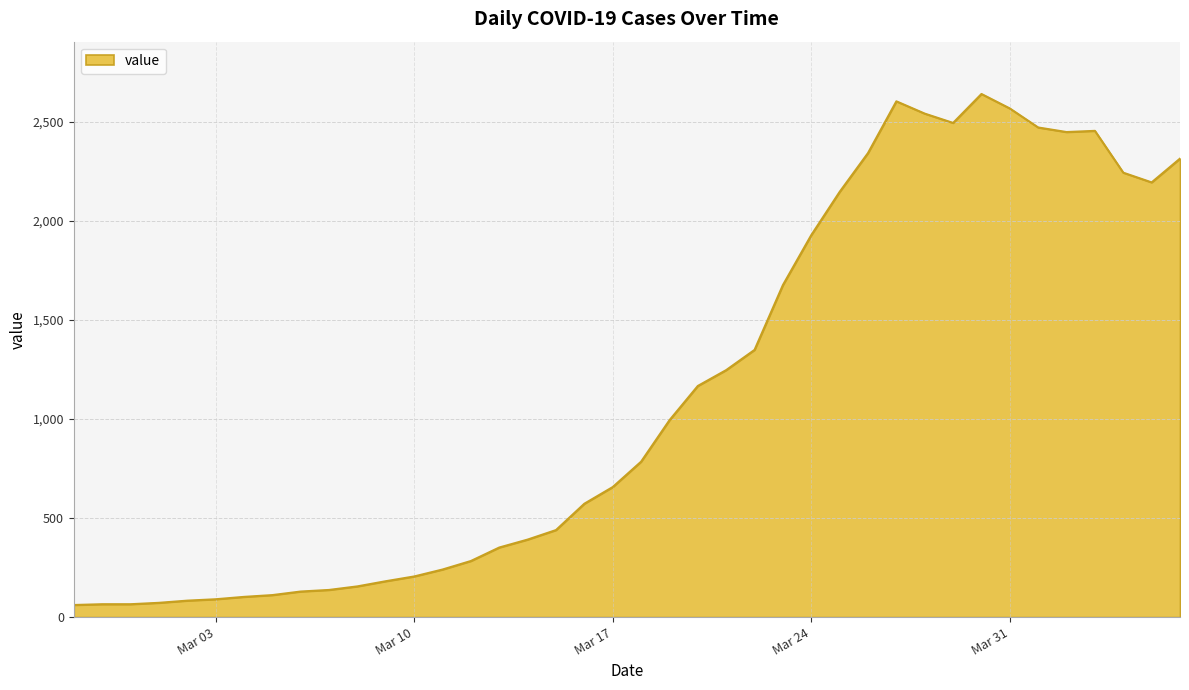

What is the smallest value displayed?

61